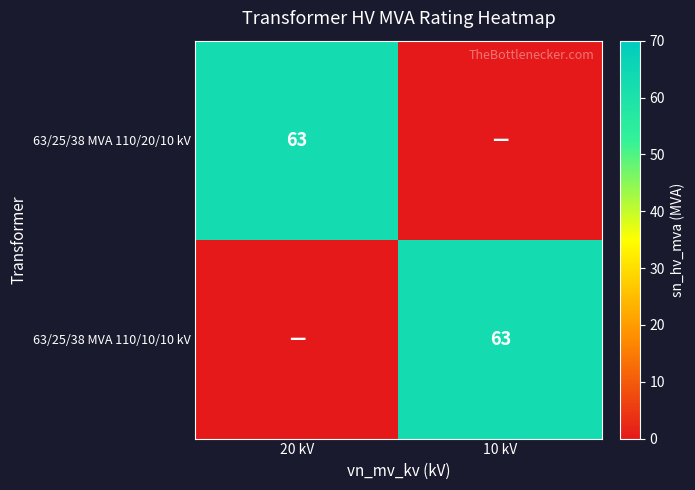

Is it true that 63/25/38 MVA 110/10/10 kV equals 63 at 10 kV?

True